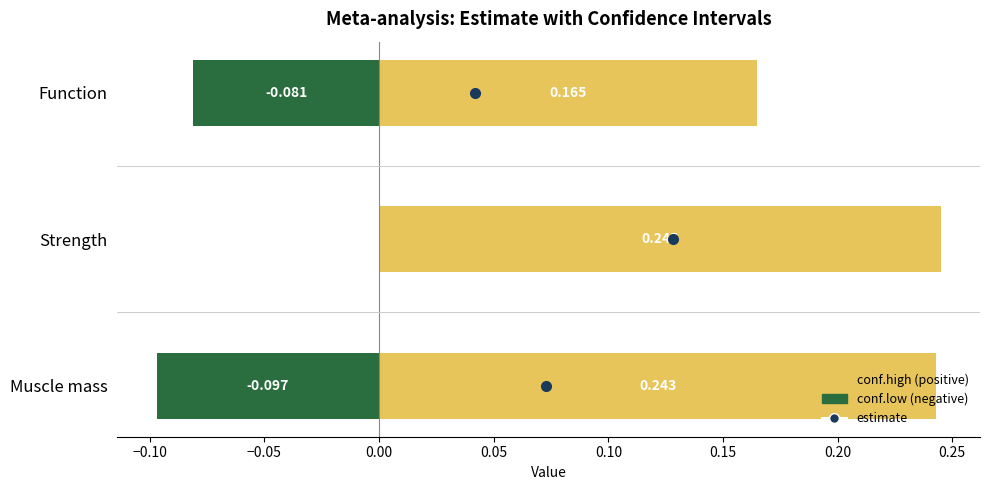

Between Strength and Function, which series saw the biggest shift?

conf.low